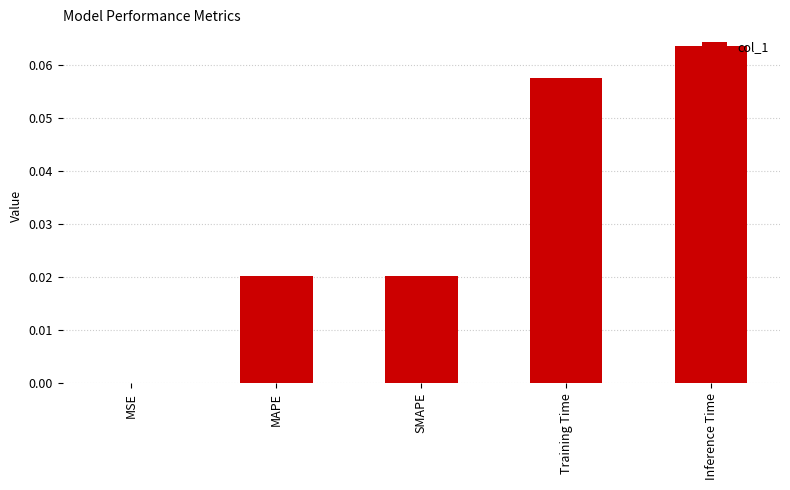

The chart shows a value of 0.0 at MSE. True or false?

True